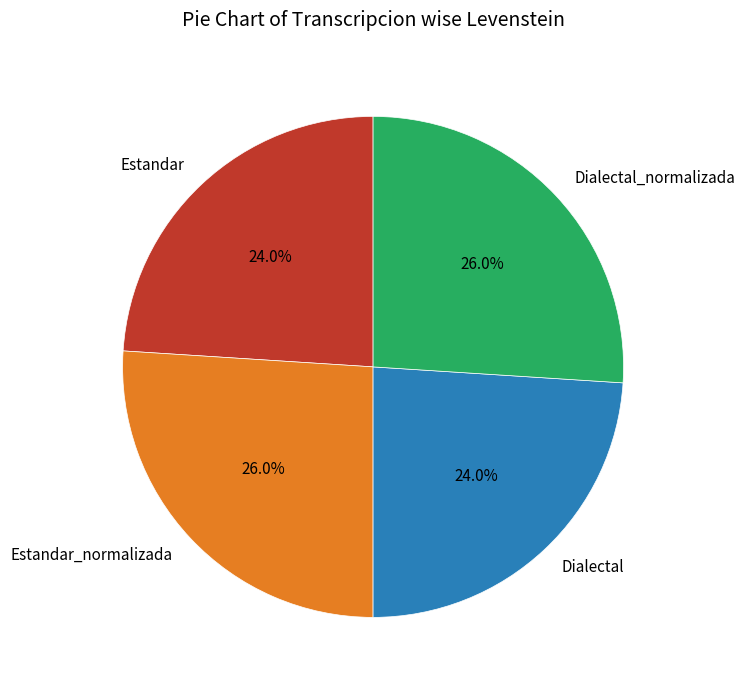

To the nearest percent, what is the average slice percentage?

25%